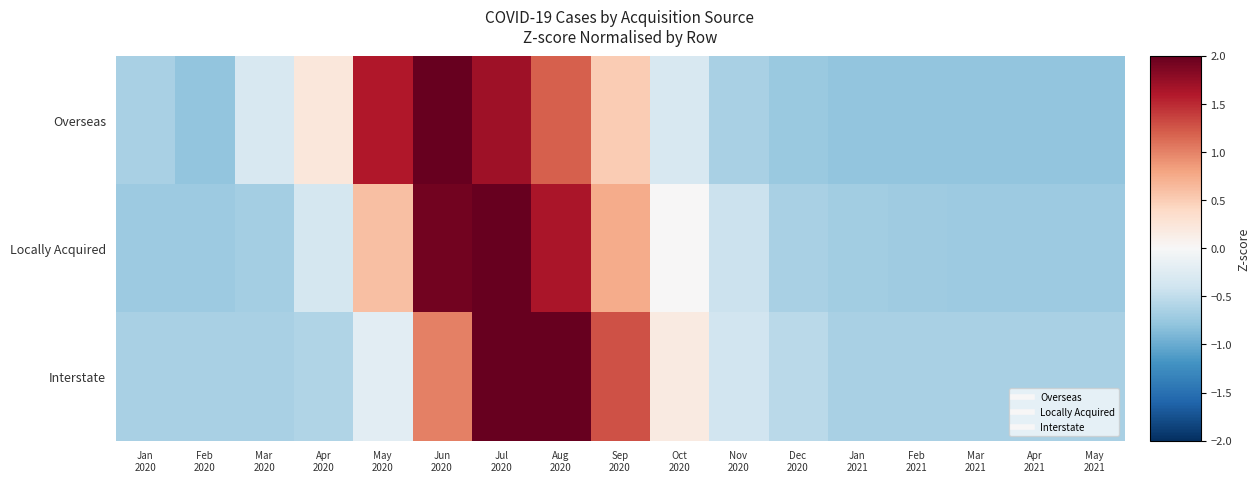

What is the total value across all series at Apr
2021?

-2.2